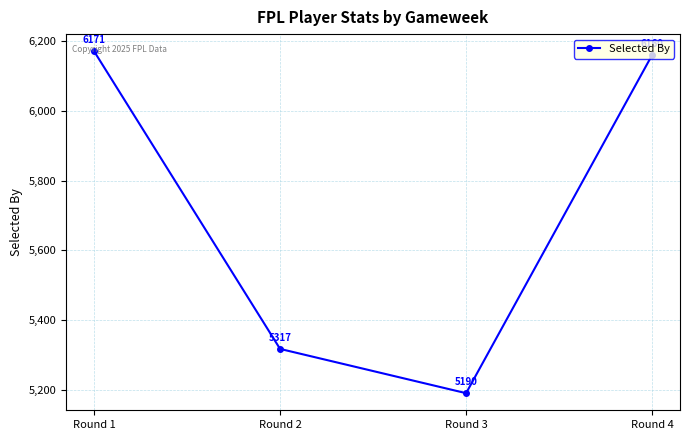

What is the value of the 4th point from the left?

6160